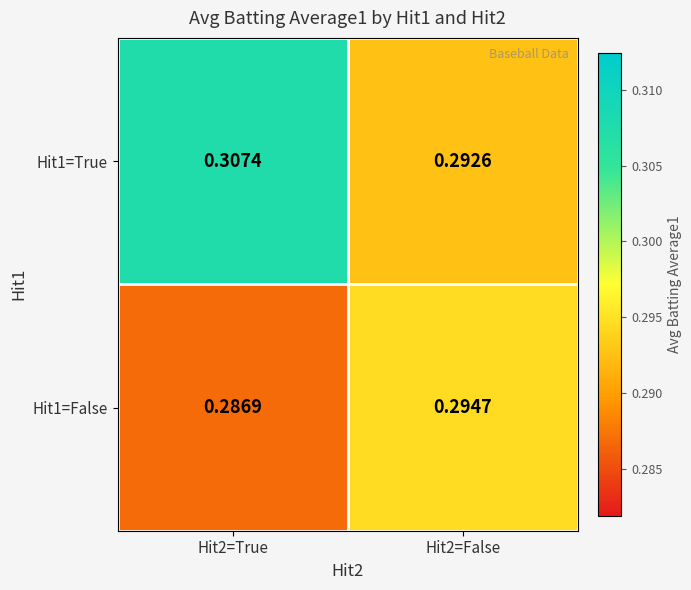

Is the value of Hit1=True at Hit2=True greater than the value of Hit1=False at Hit2=False?

Yes